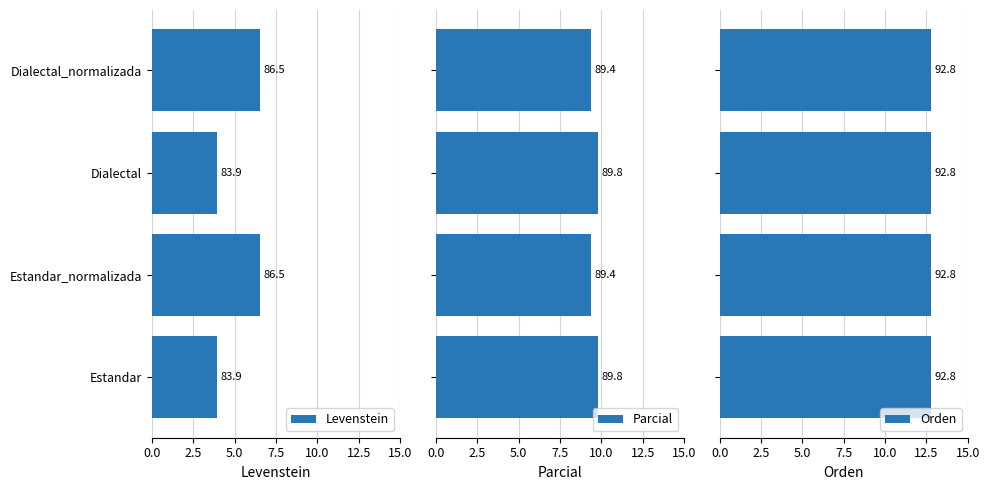

How many bars are there in total?

12